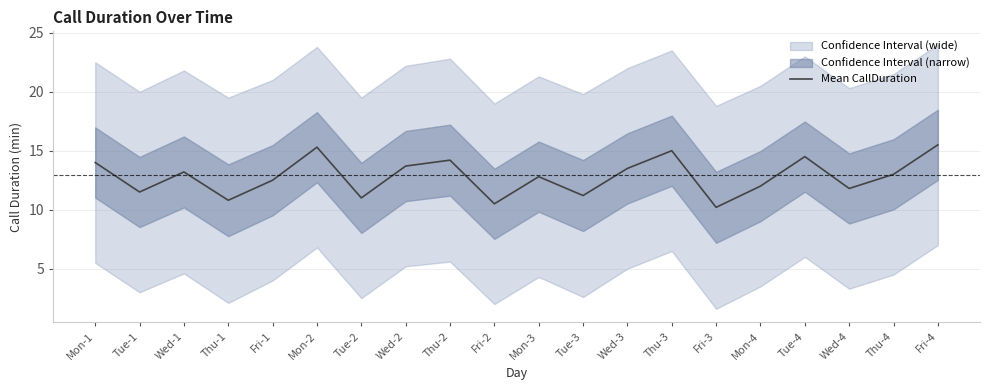

The chart shows a value of 13.7 at Wed-2. True or false?

True